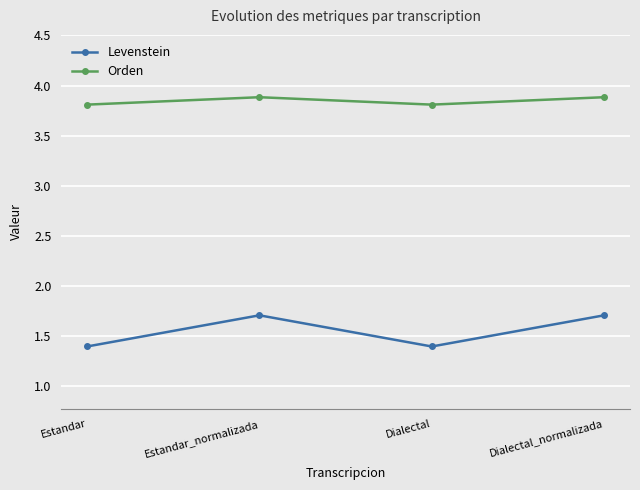

What is the difference between the Orden values at Estandar_normalizada and Estandar?

0.1